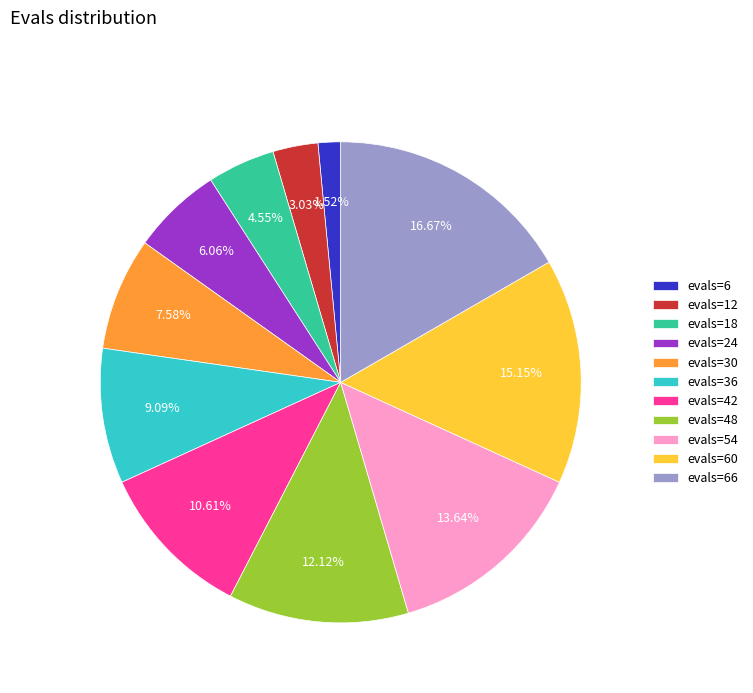

How many slices are in this pie chart?

11